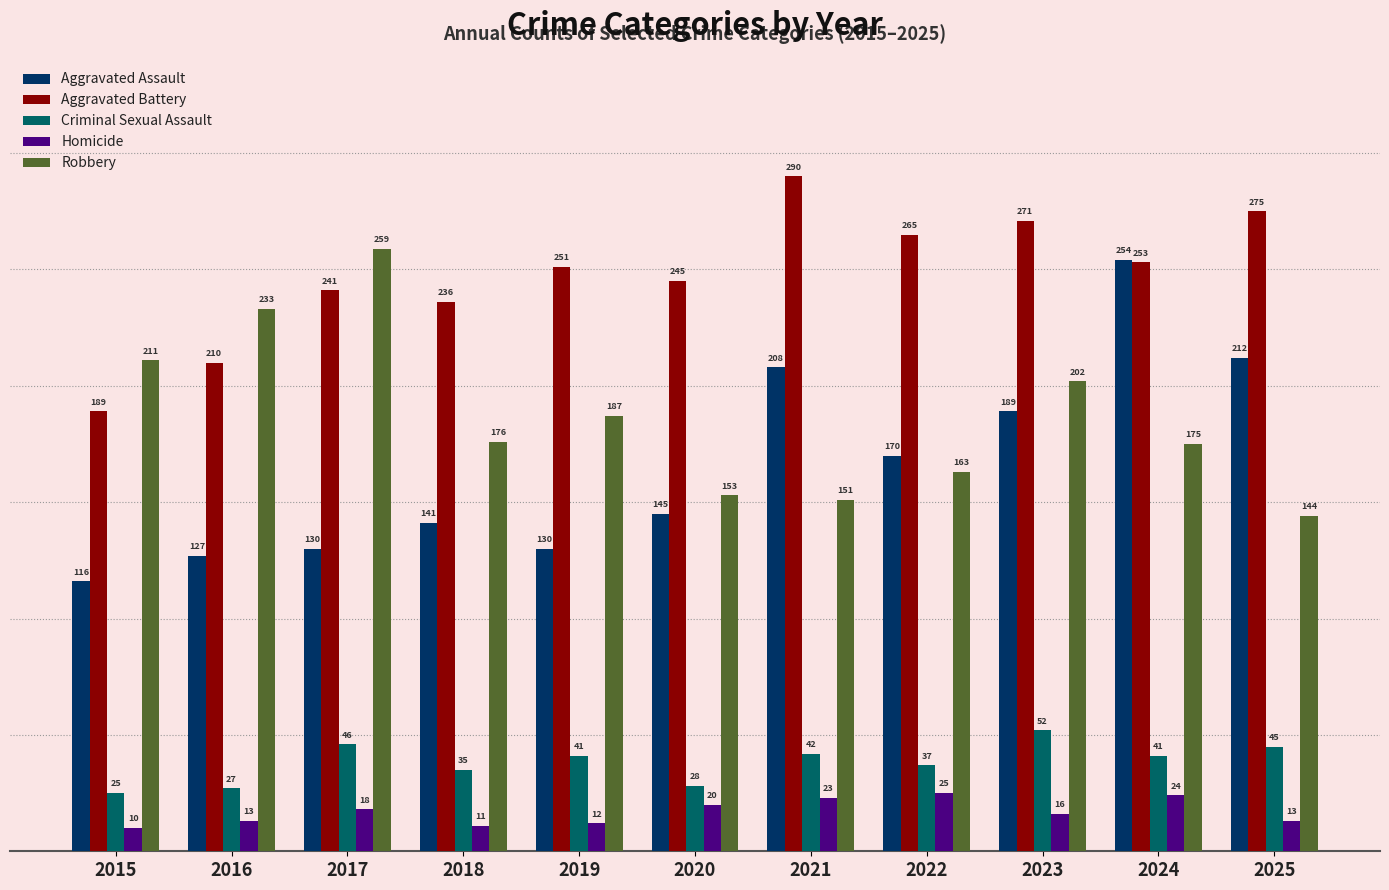

What are all the series names shown in the legend?

Aggravated Assault, Aggravated Battery, Criminal Sexual Assault, Homicide, Robbery